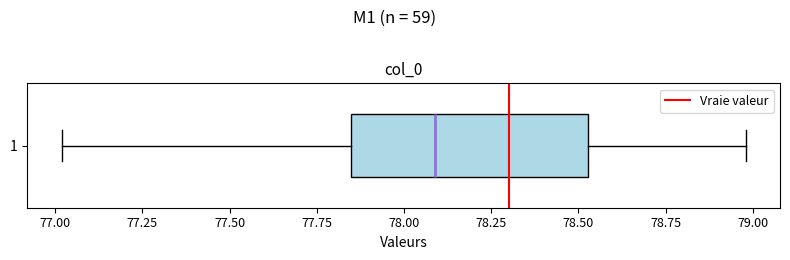

Transcribe this box plot: give where the median line is, the range the box spans, and where the two whiskers end, as read against the x-axis. The values are not printed on the chart, so give them approximately, as read against the axis.

median 78.10, box 77.85 to 78.55, whiskers 77.00 to 79.00